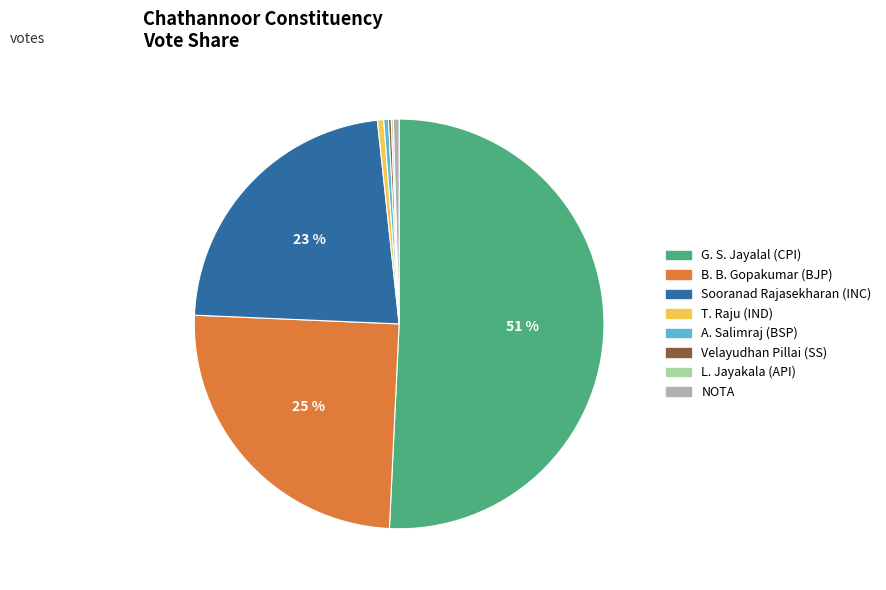

Is the sum of B. B. Gopakumar (BJP) and T. Raju (IND) greater than half?

No